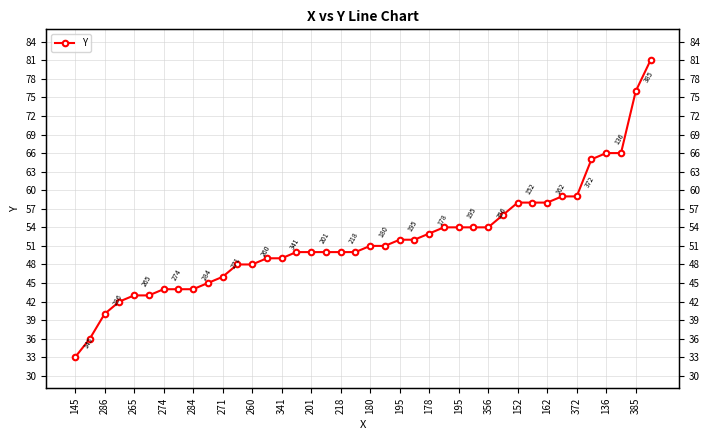

Reading right to left, what are all the values shown in this chart?

81	76	66	66	65	59	59	58	58	58	56	54	54	54	54	53	52	52	51	51	50	50	50	50	50	49	49	48	48	46	45	44	44	44	43	43	42	40	36	33